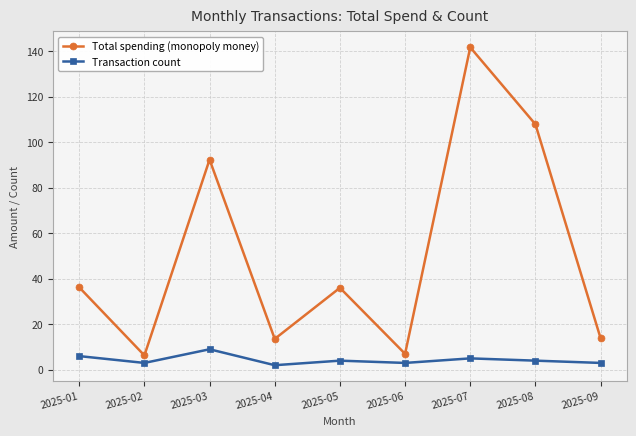

Which series has the widest spread of values?

Total spending (monopoly money)